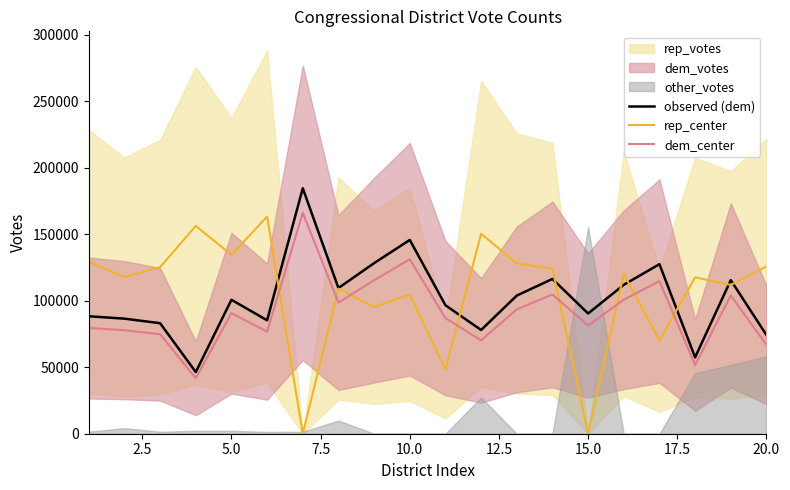

Does the chart have visible grid lines?

No